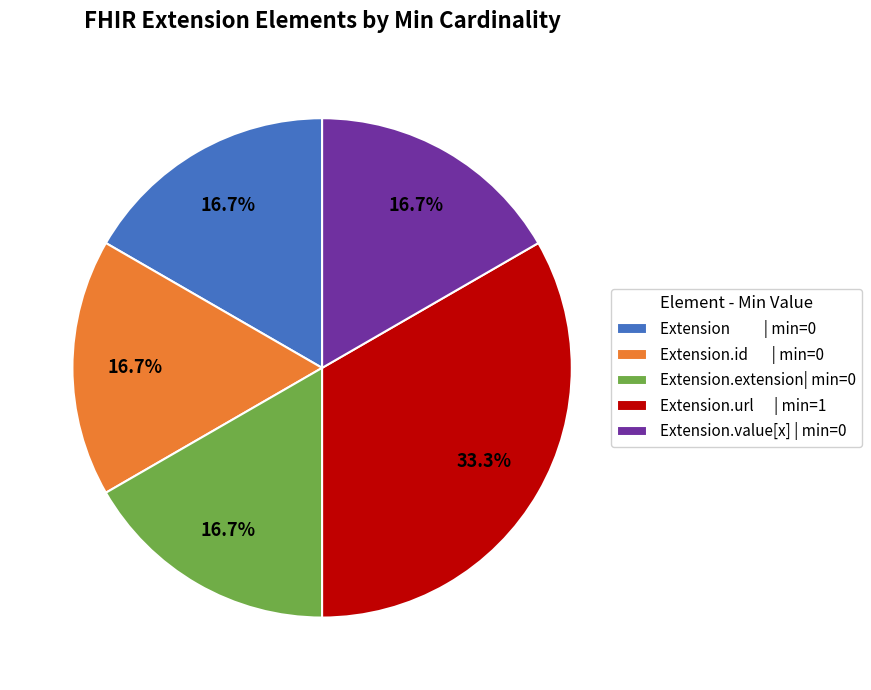

Which category has the biggest portion of the pie?

Extension.url | min=1